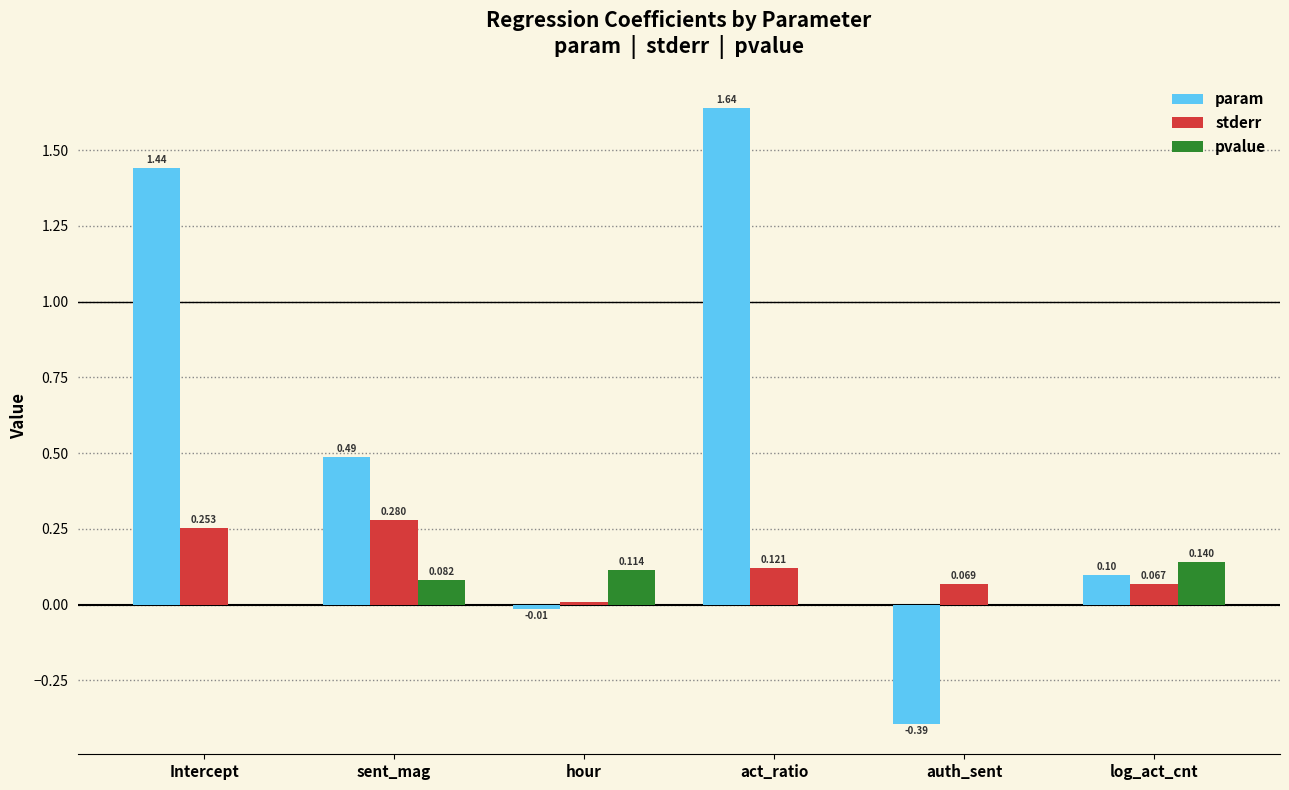

Between Intercept and hour, which series saw the biggest shift?

param